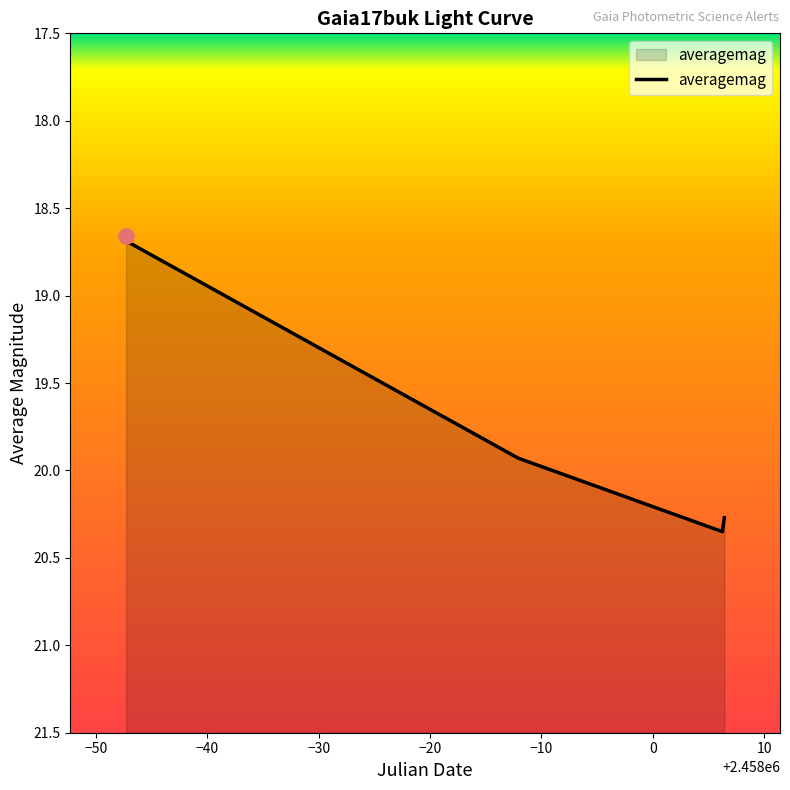

What is the change in value from 2017-07-18 04:47:49 to 2017-08-22 10:18:29?

+1.3